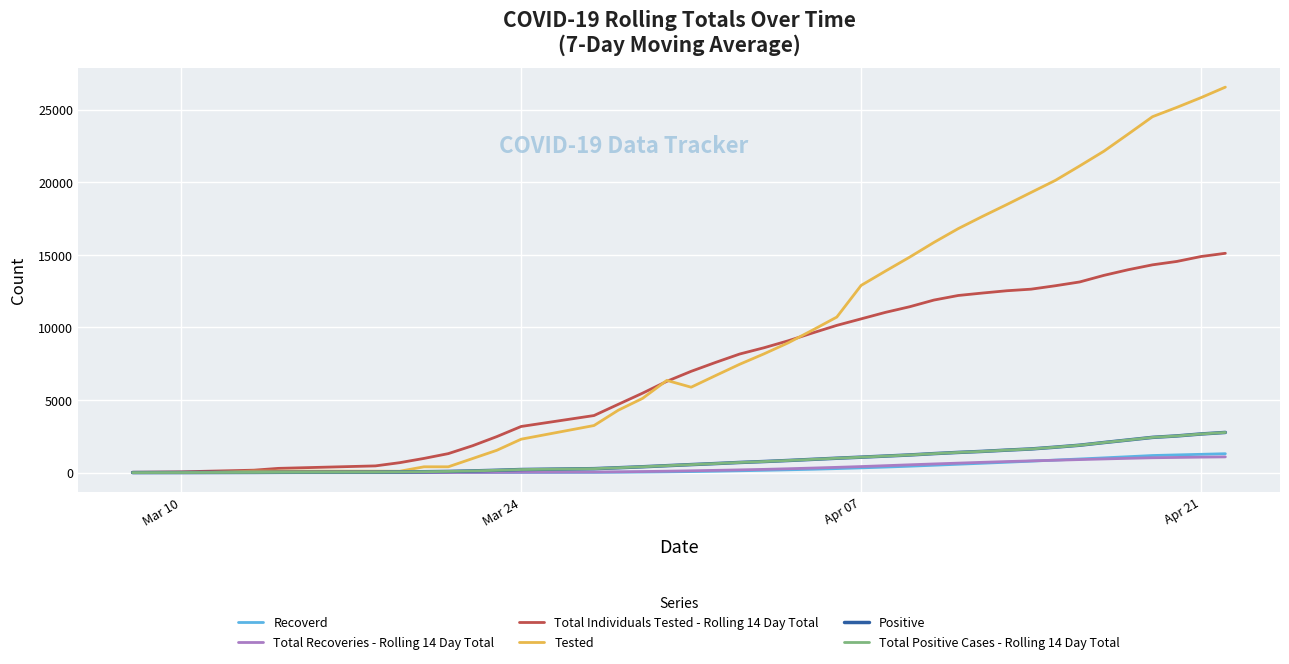

Which series has the largest total across all categories?

Tested